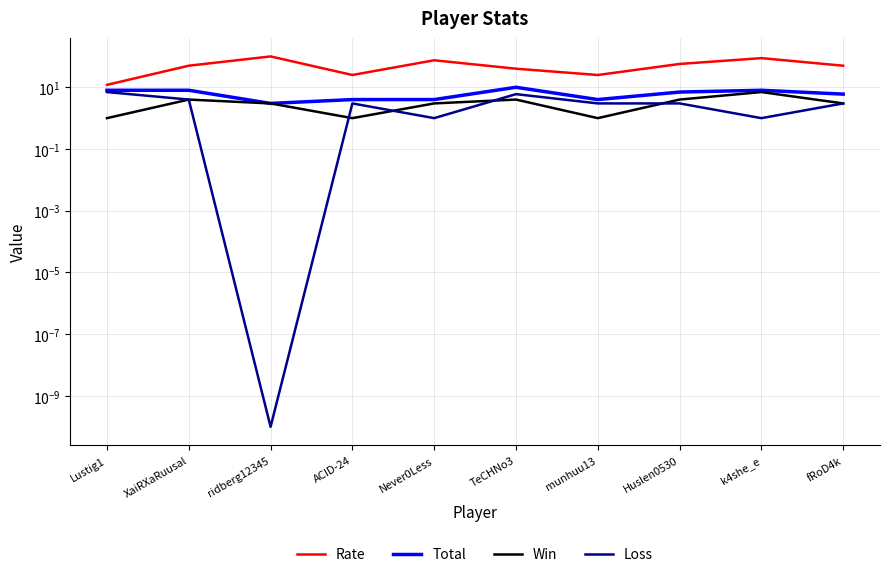

Is the value of Loss at XaiRXaRuusal greater than the value of Rate at Never0Less?

No